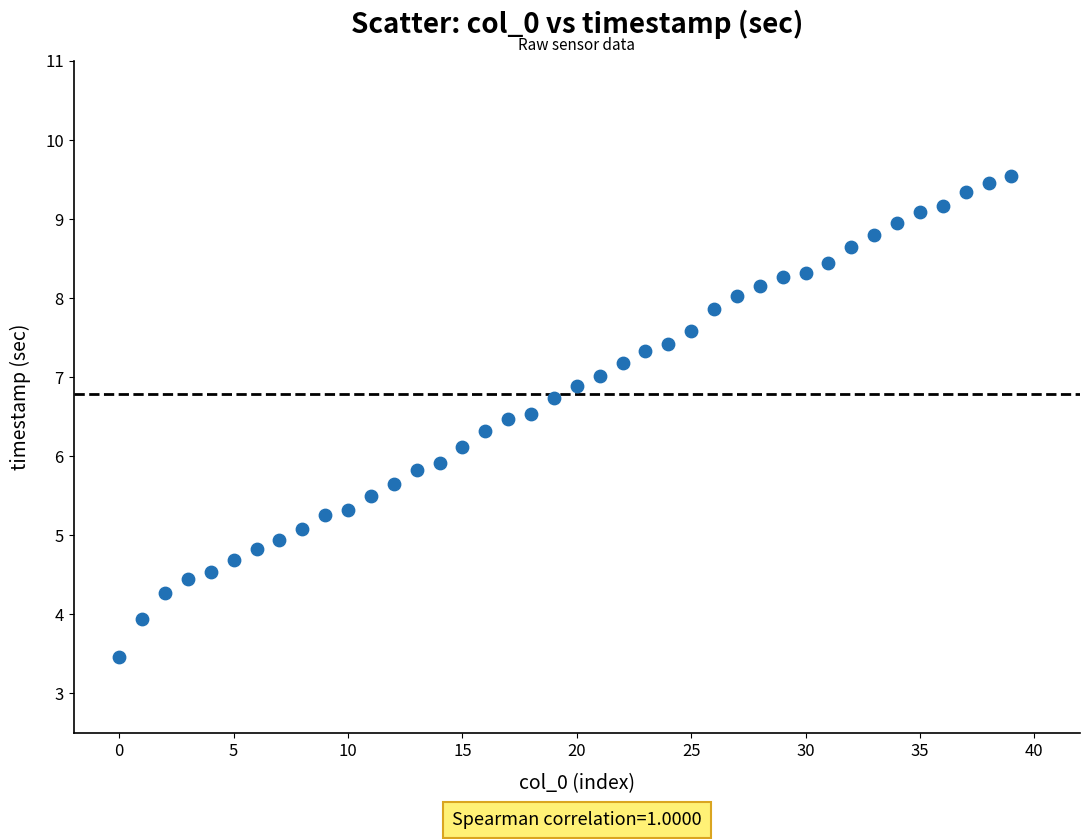

What is the range of Y values (max minus min)?

6.1